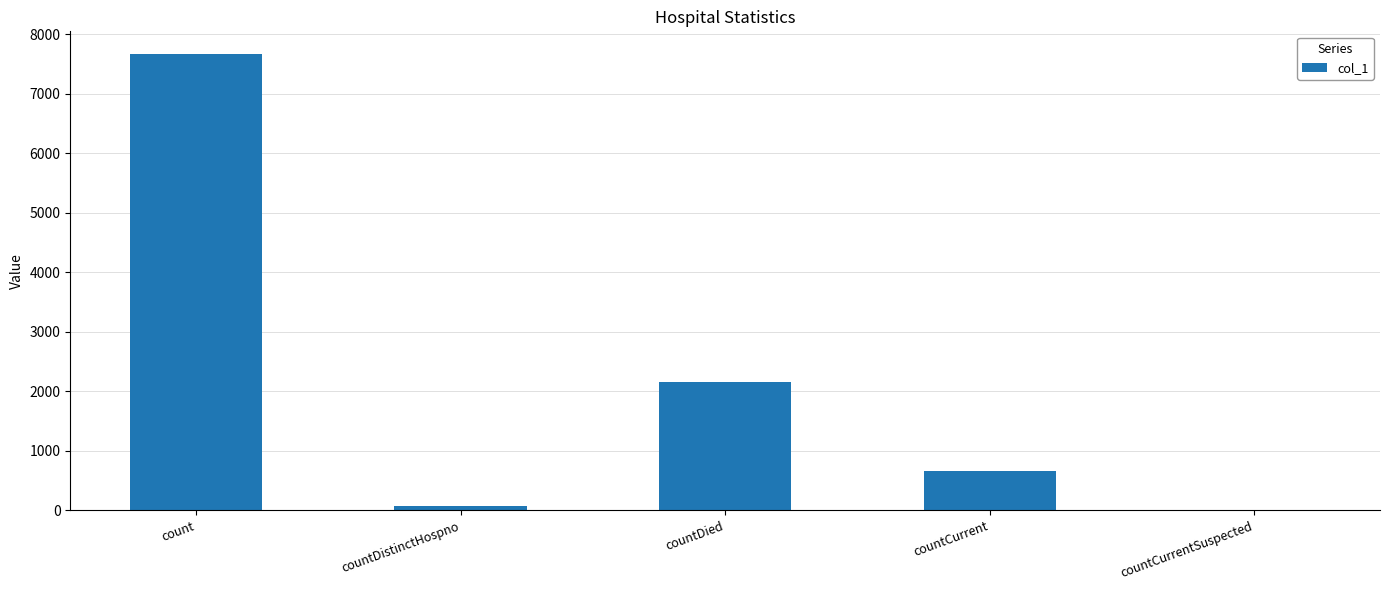

Are the bars horizontal?

No